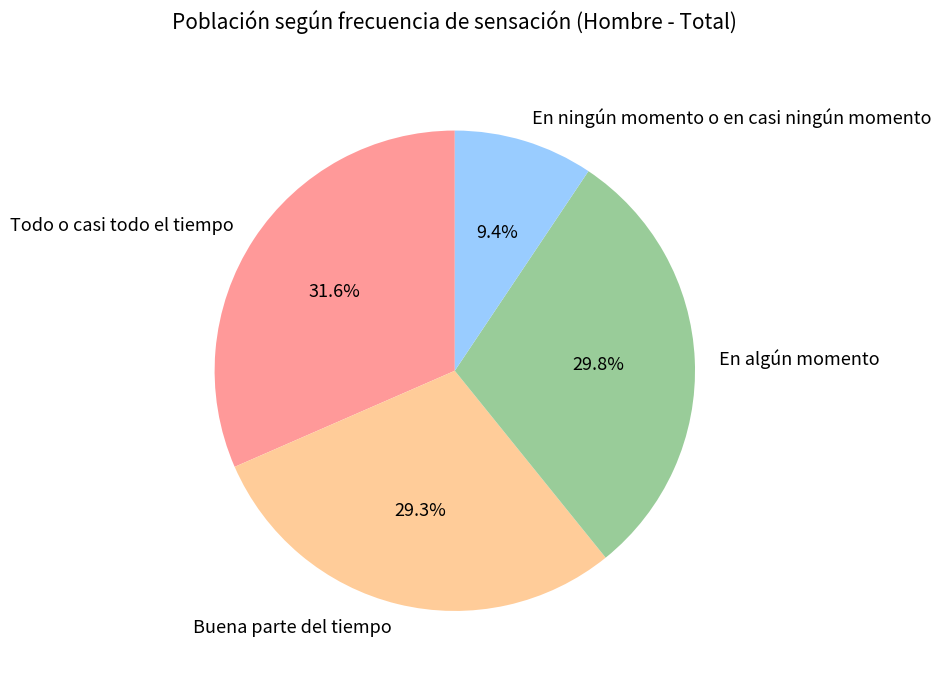

How much of the chart is everything except En ningún momento o en casi ningún momento?

90.6%